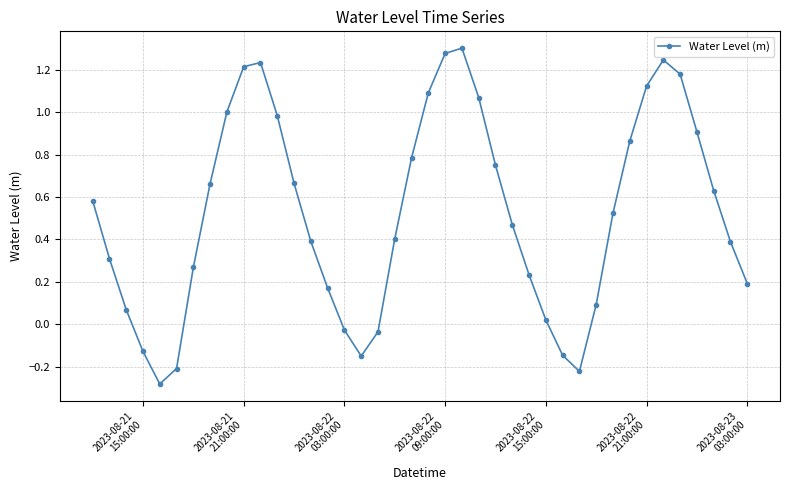

What is the sum of all values?

20.9